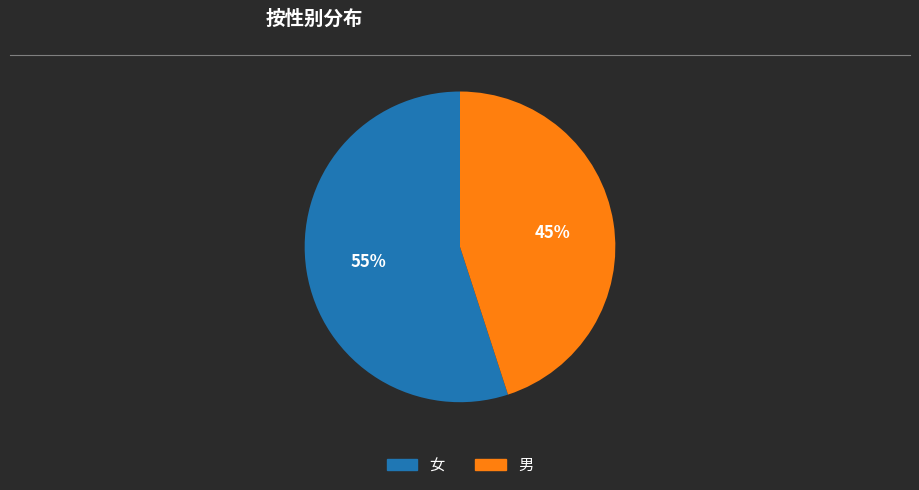

To the nearest percent, what is the combined percentage of 女 and 男?

100%